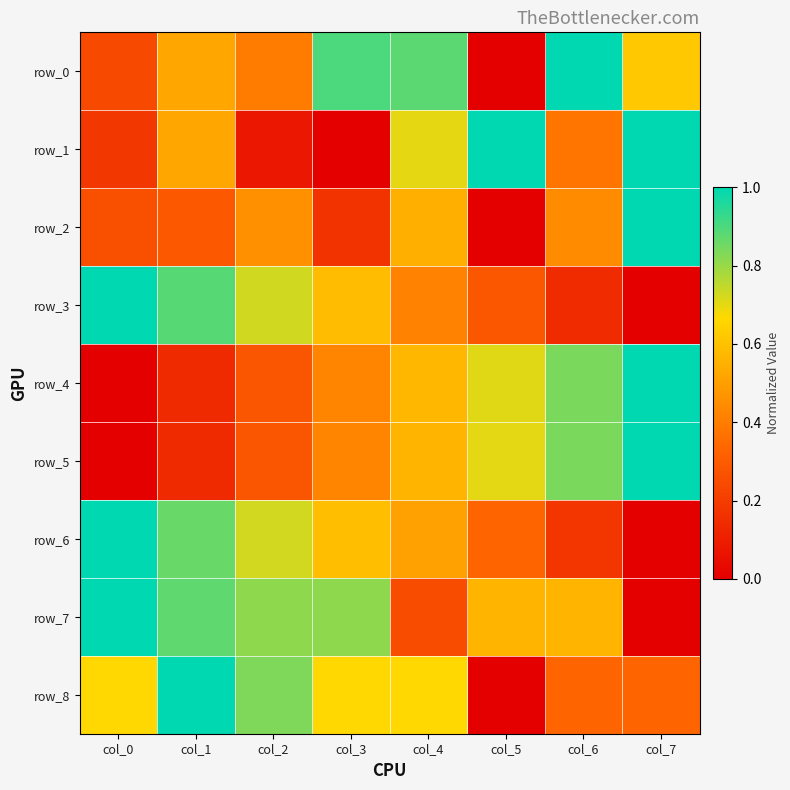

At how many categories does at least one series exceed 0?

8